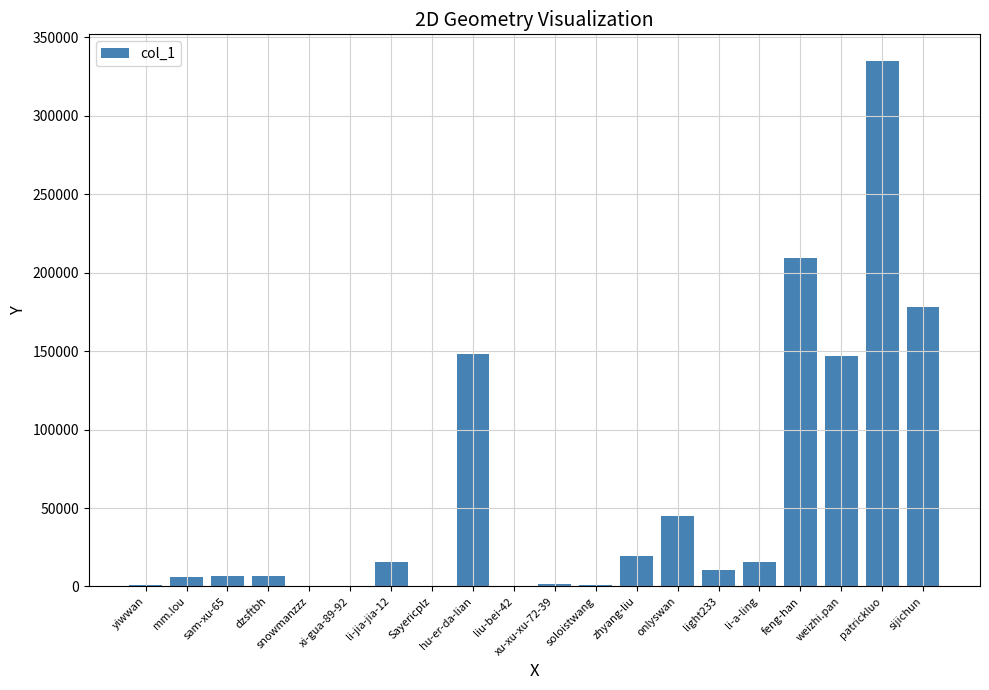

Between sijichun and patrickluo, which is larger?

patrickluo